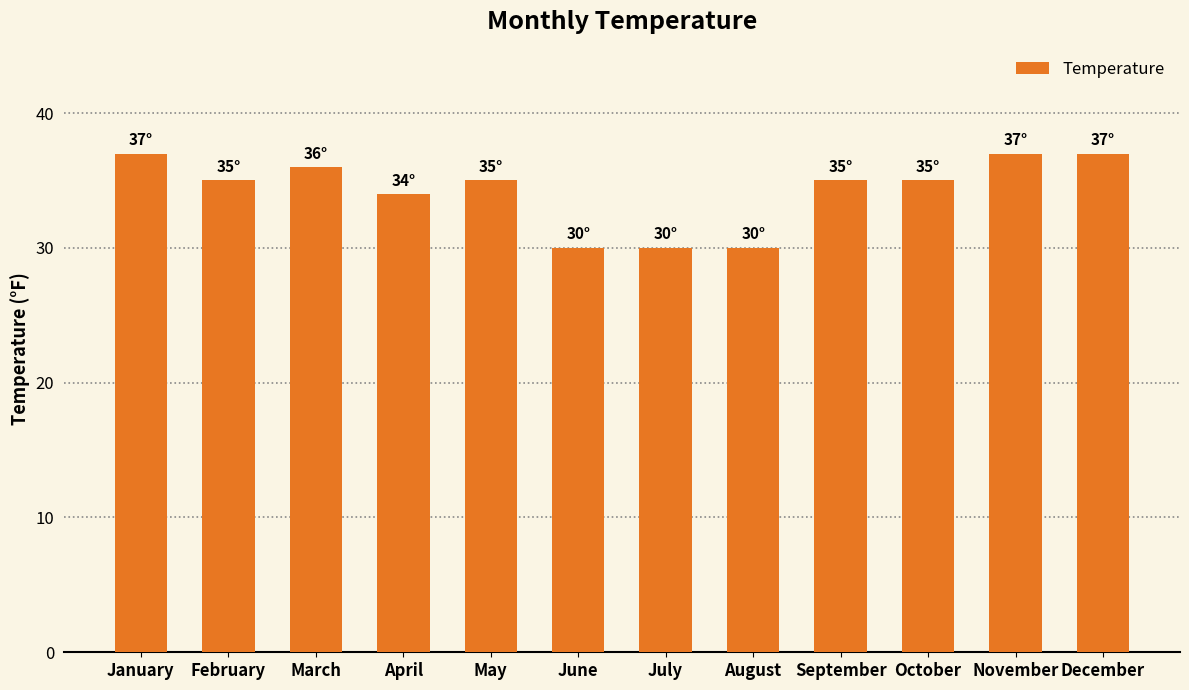

Which has a higher value, February or January?

January